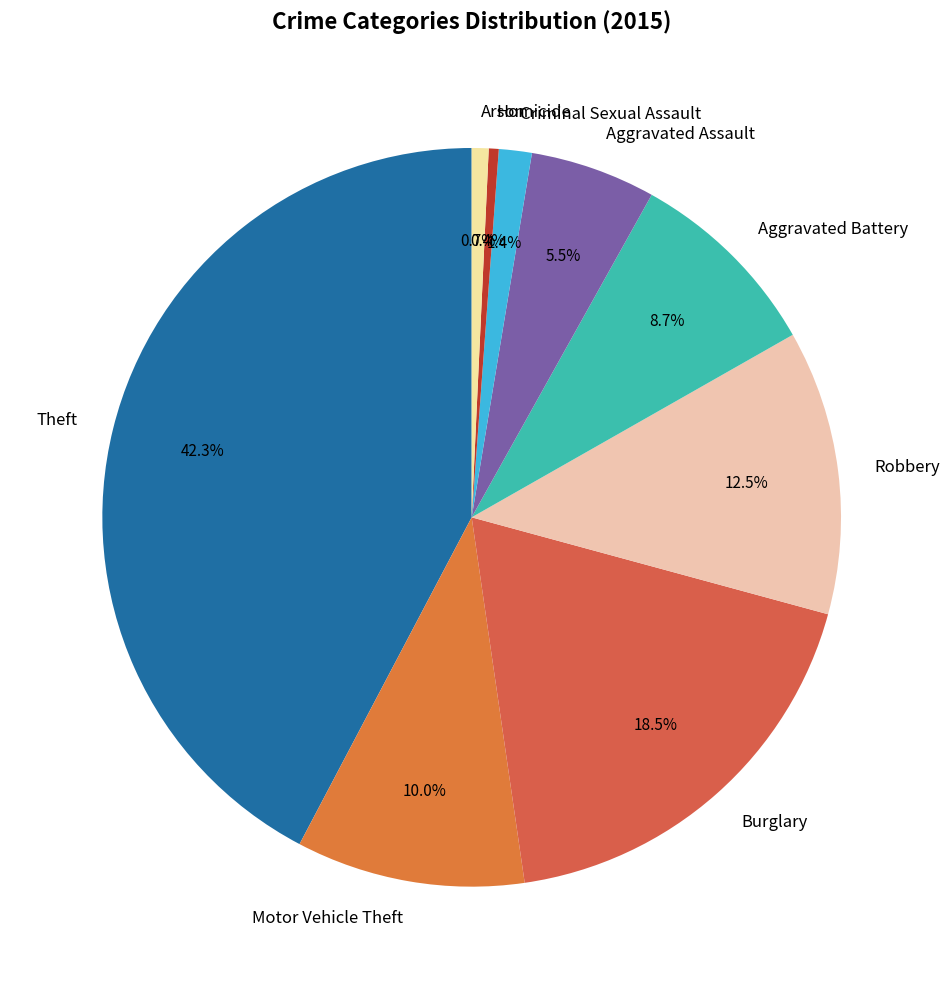

Is it true that Criminal Sexual Assault is 11% of the pie?

False